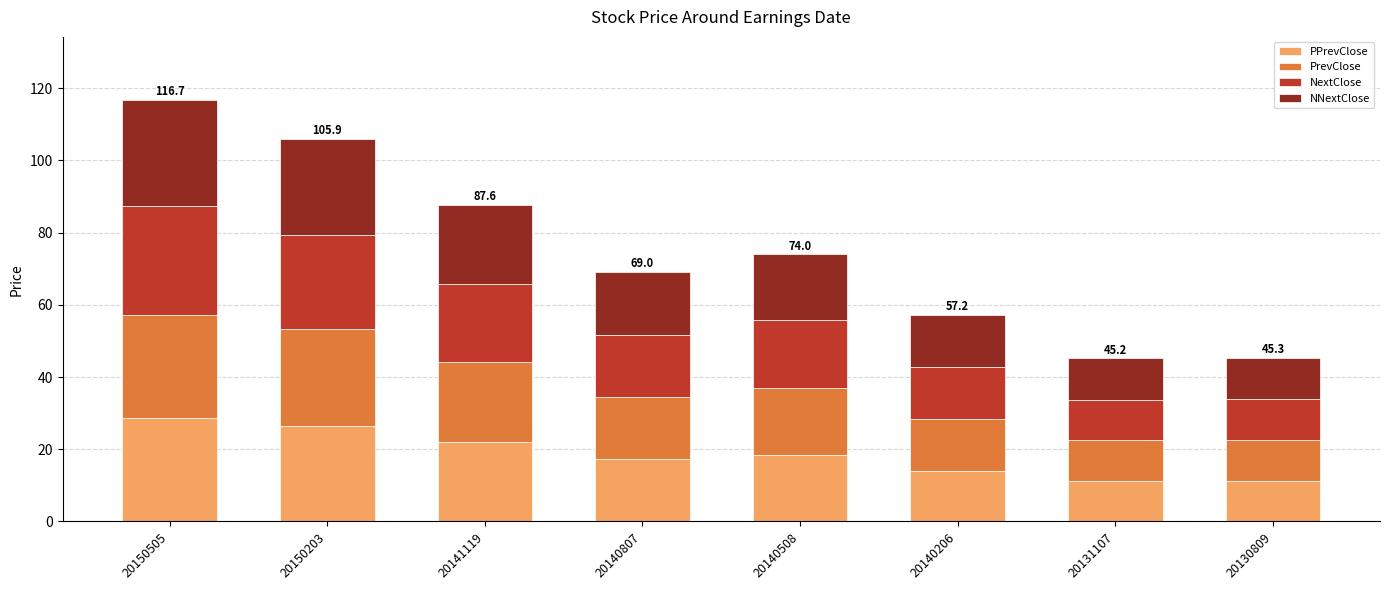

At which category is the sum across all series the highest?

20150505